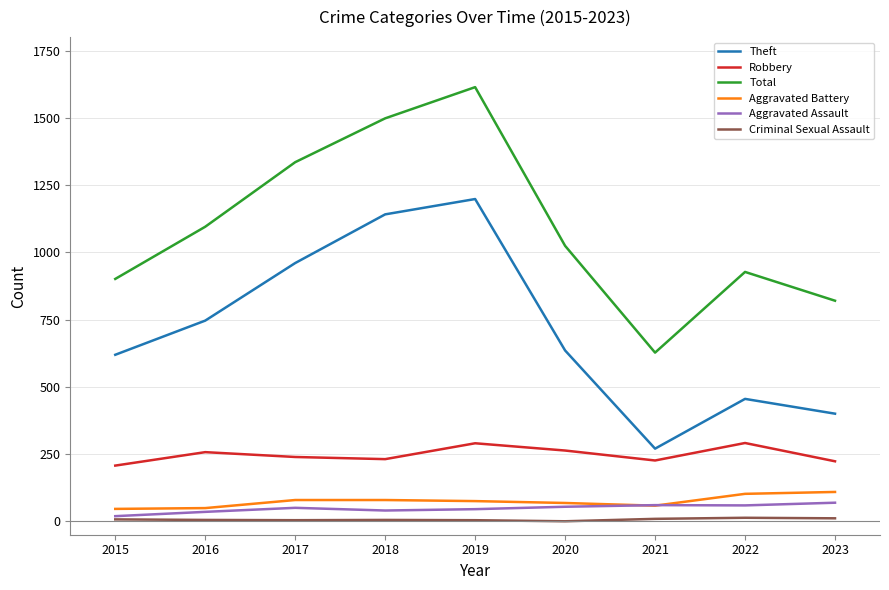

Does the chart have visible grid lines?

Yes